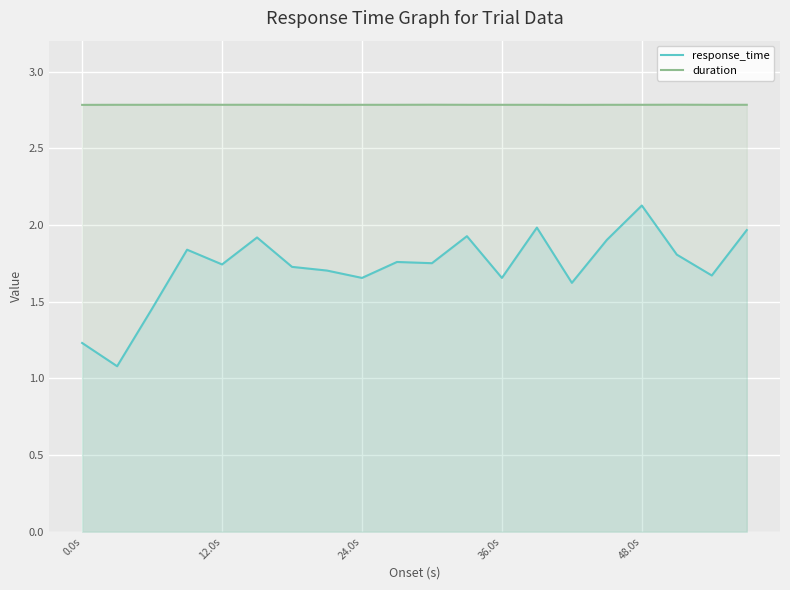

The value of duration at 36.0s is 2.8. True or false?

True